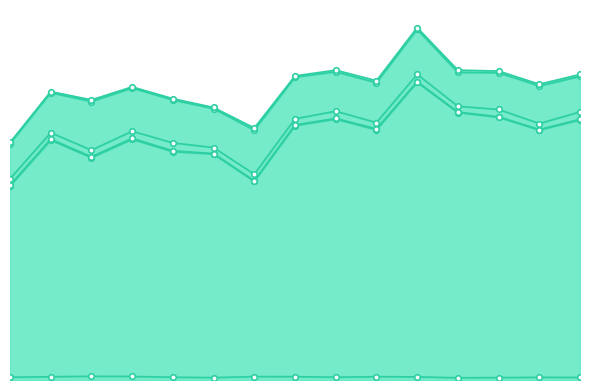

How many distinct data groups are displayed?

6